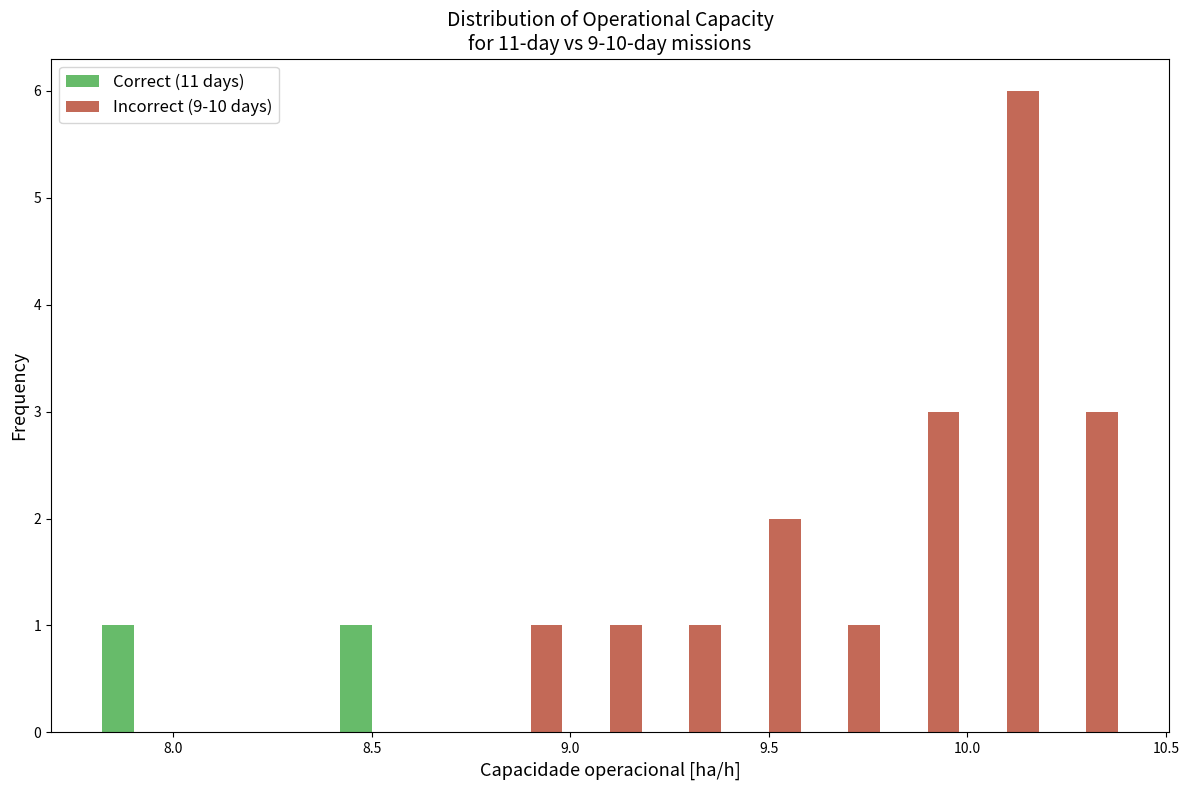

What is the greatest value displayed?

6